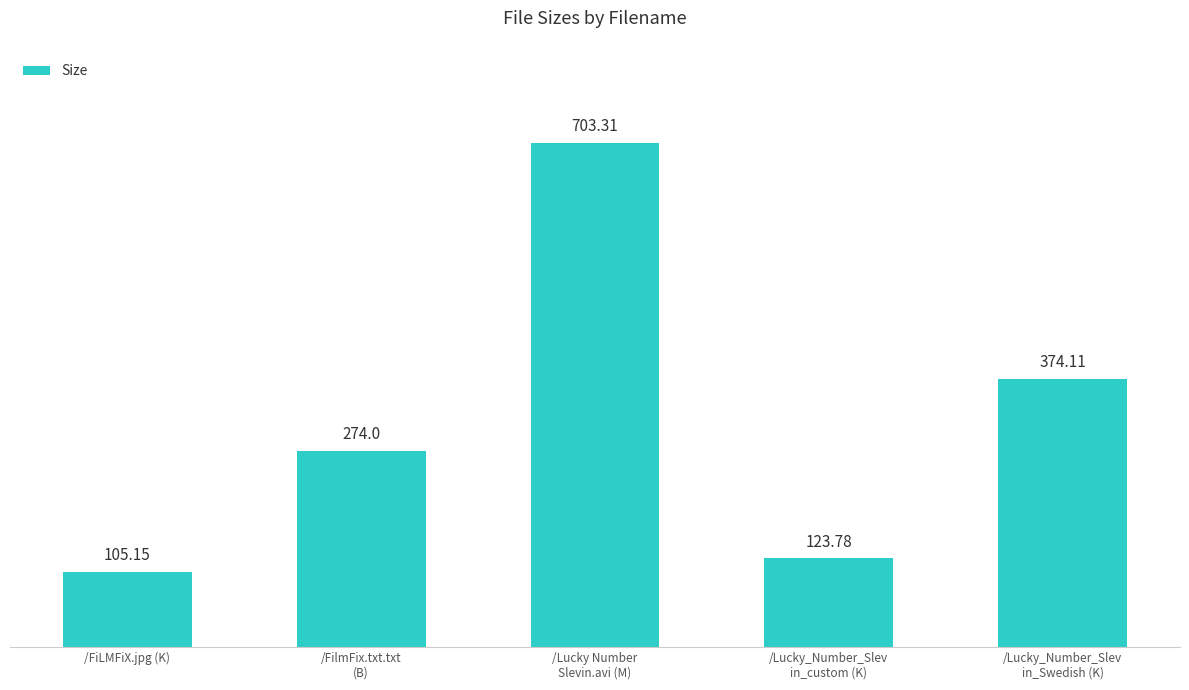

Read the value at /Lucky_Number_Slev
in_custom (K).

123.8